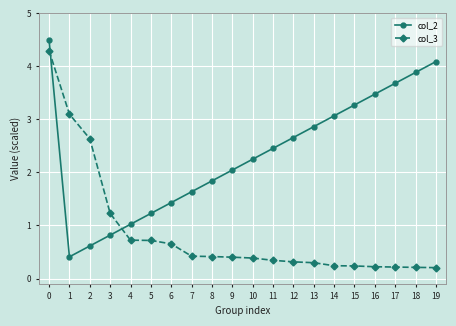

What is the lowest value of the col_2 series?

0.4